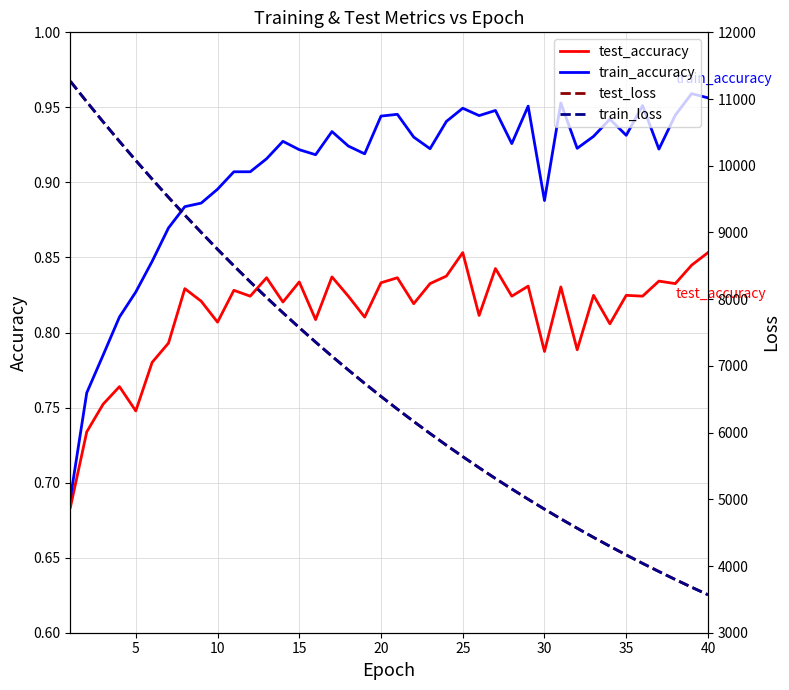

What is the total value across all series at 25?

19601.4